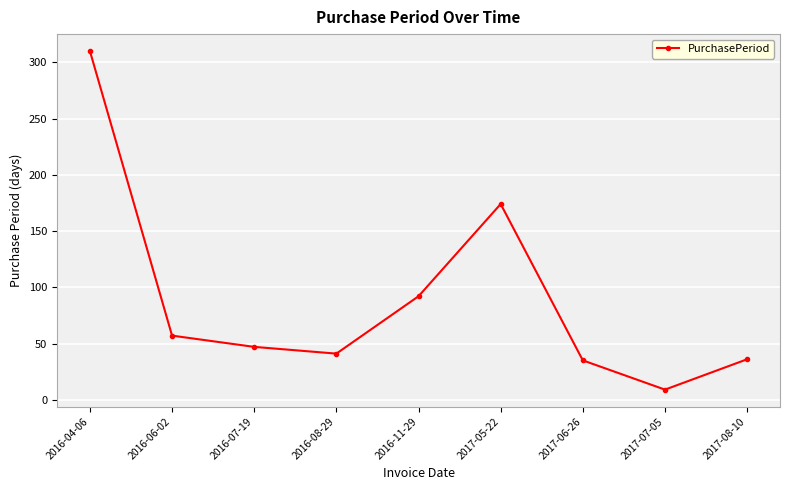

True or false: the data has more than 1 interior local peaks.

False